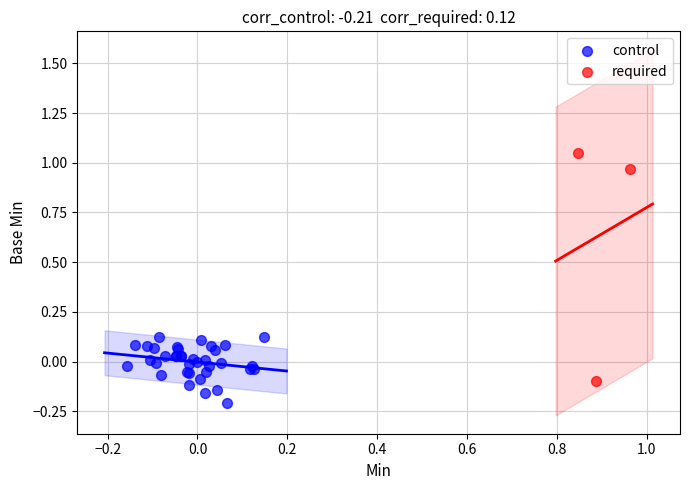

Which series contains the lowest Y value?

control